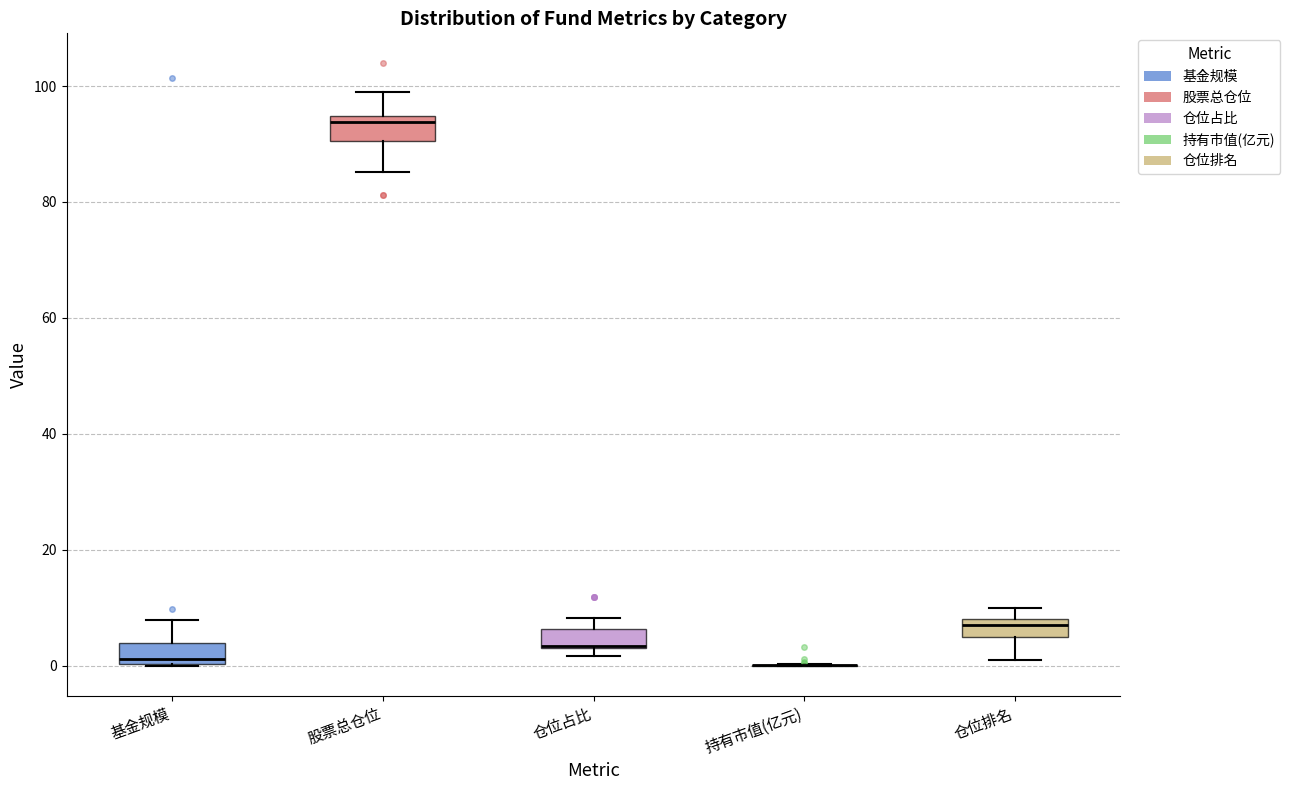

Reading left to right, read every box against the y-axis: the position of its median line, the range the box covers, and the ends of its whiskers. The values are not printed on the chart, so give them approximately, as read against the axis.

基金规模: median 2, box 0 to 4, whiskers 0 to 8
股票总仓位: median 94 (just below the box's upper edge), box 90 to 94, whiskers 86 to 100
仓位占比: median 4 (drawn on the box's lower edge), box 2 to 6, whiskers 2 (just below the box's lower edge) to 8
持有市值(亿元): box collapsed to a line at 0, whiskers 0 to 0
仓位排名: median 8 (just below the box's upper edge), box 6 to 8, whiskers 2 to 10